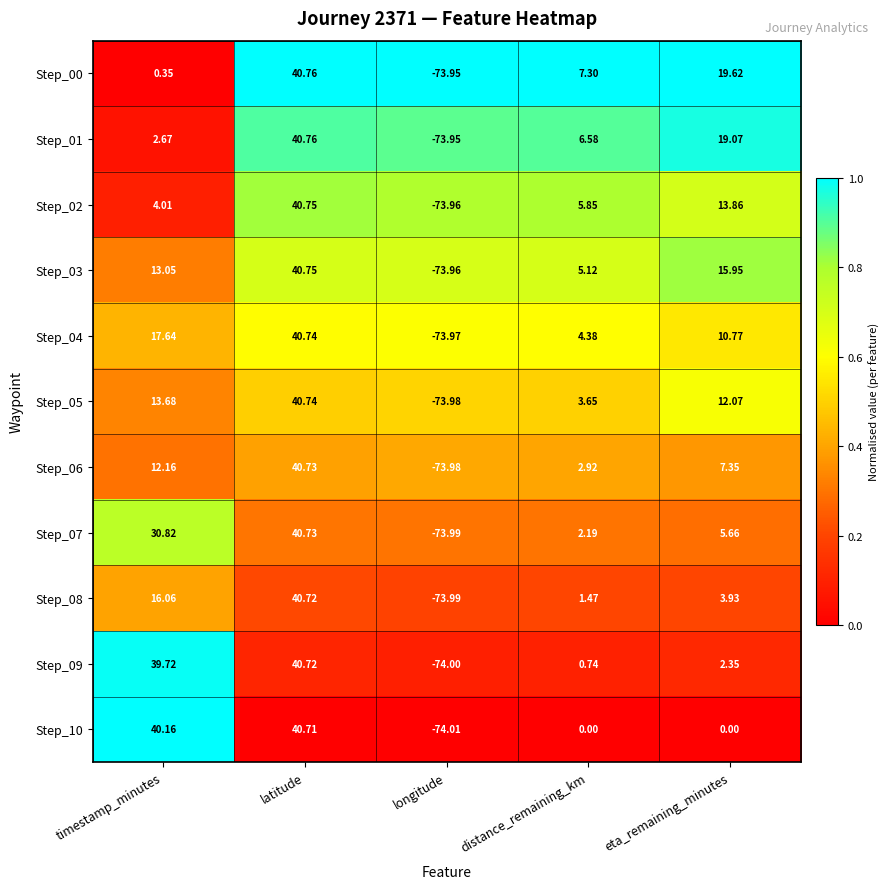

At which label does Step_10 first exceed 0?

timestamp_minutes